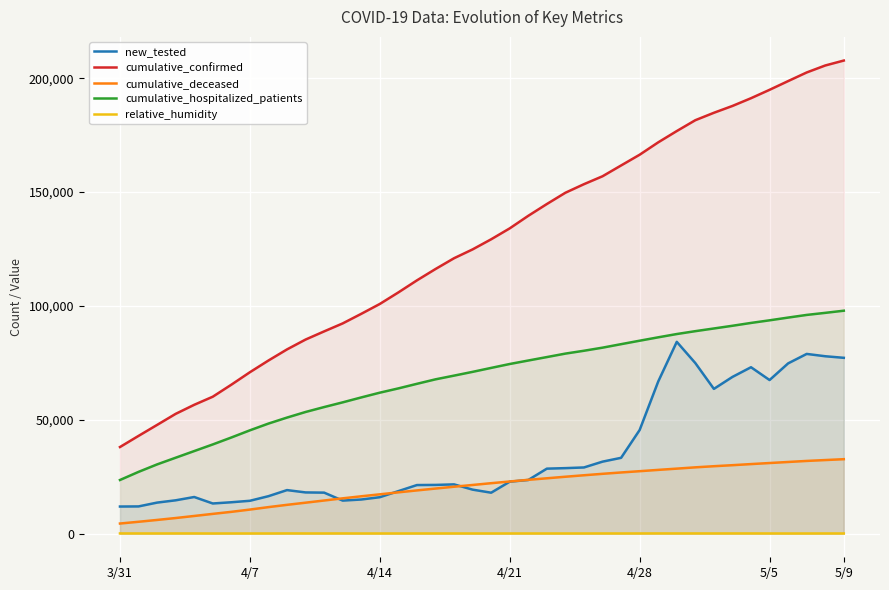

The new_tested series shows 39608.5 at 4/21. True or false?

False